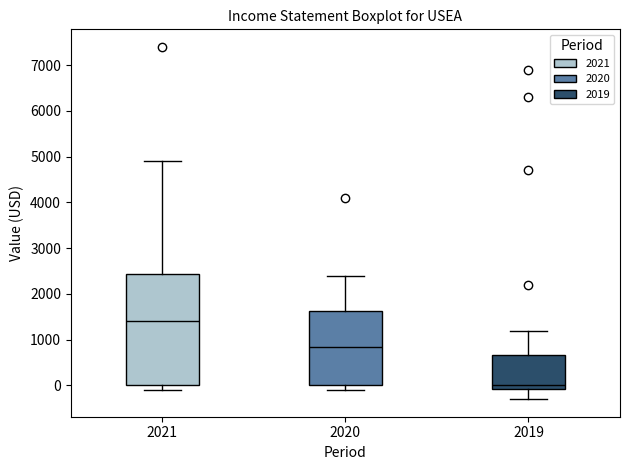

Reading left to right, transcribe this box plot: for each box, give where its median line is, the range the box spans, and where its two whiskers end, as read against the y-axis. The values are not printed on the chart, so give them approximately, as read against the axis.

2021: median 1400, box 0 to 2400, whiskers -100 to 4900
2020: median 900, box 0 to 1600, whiskers -100 to 2400
2019: median 0, box -100 to 700, whiskers -300 to 1200